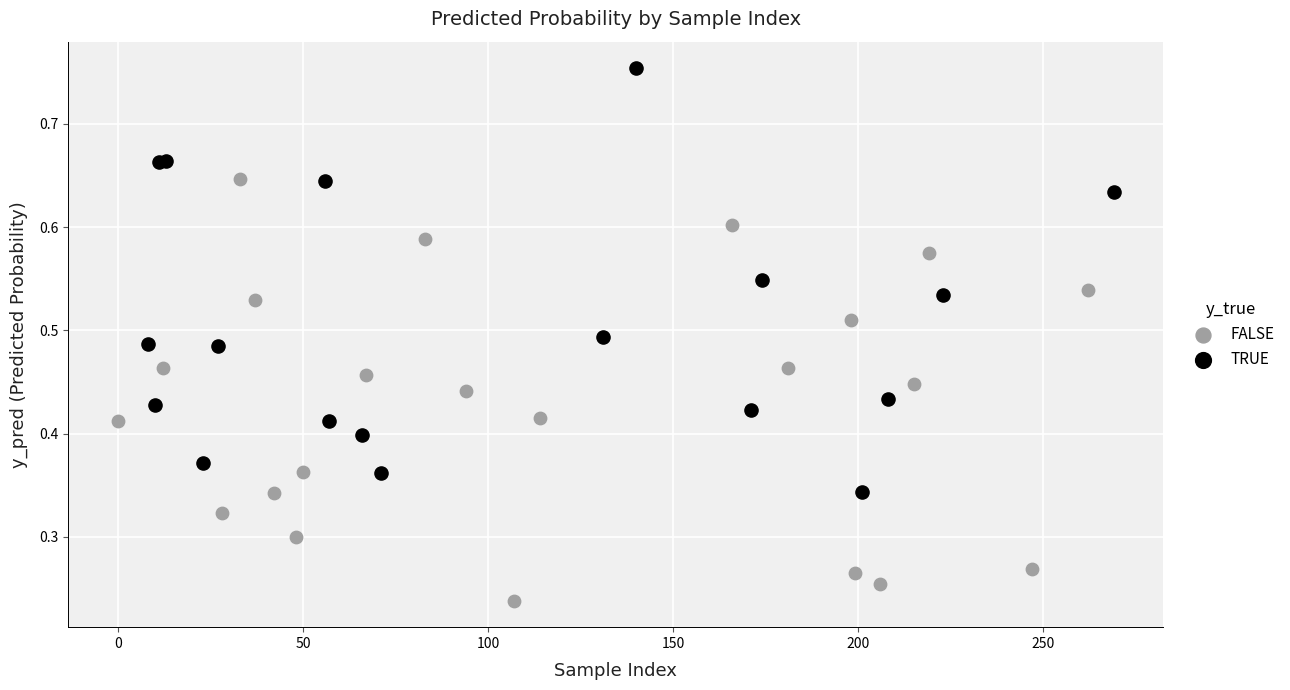

Which series reaches the maximum Y coordinate?

TRUE